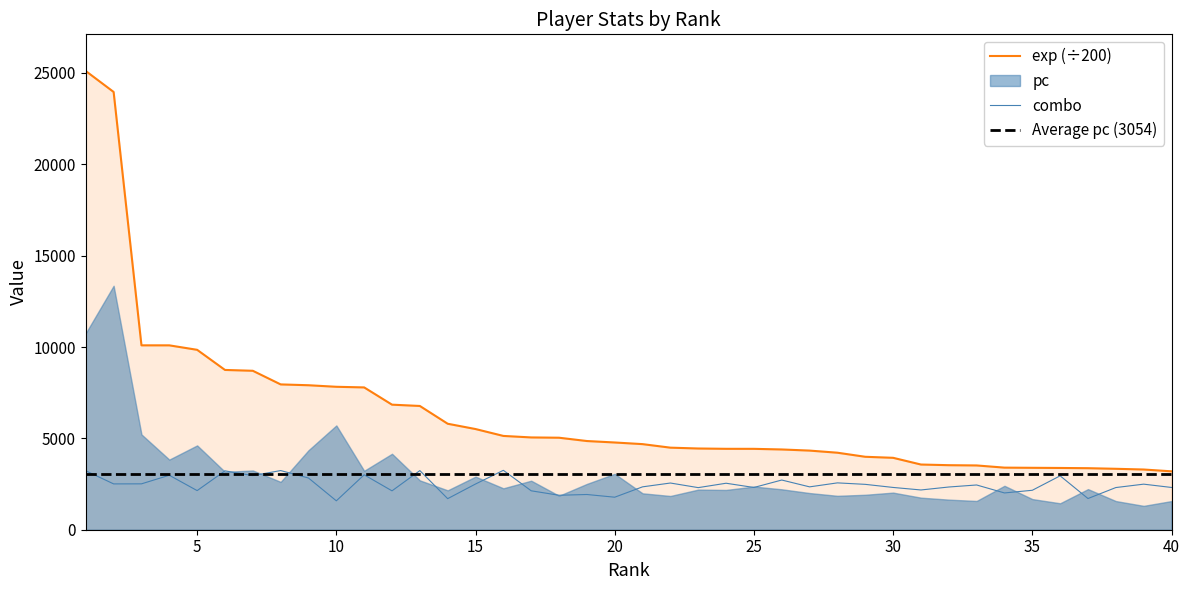

True or false: combo and exp cross at least once.

False